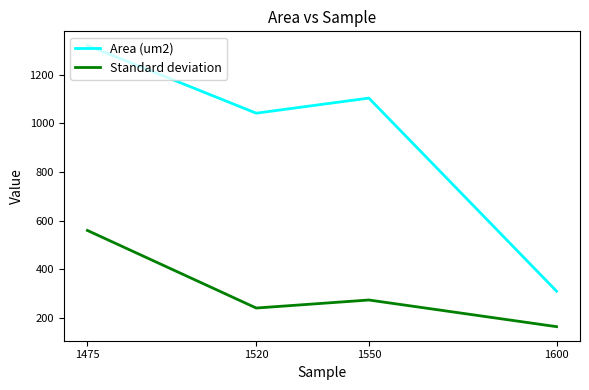

Between 1600 and 1520, which is larger?

1520